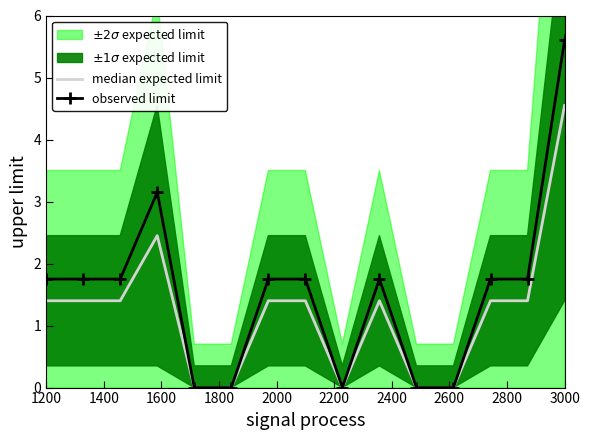

Reading left to right, extract all data points from this chart.

median expected limit: 1.4	1.4	1.4	2.5	0.0	0.0	1.4	1.4	0.0	1.4	0.0	0.0	1.4	1.4	4.5
observed limit: 1.8	1.8	1.8	3.1	0.0	0.0	1.8	1.8	0.0	1.8	0.0	0.0	1.8	1.8	5.6